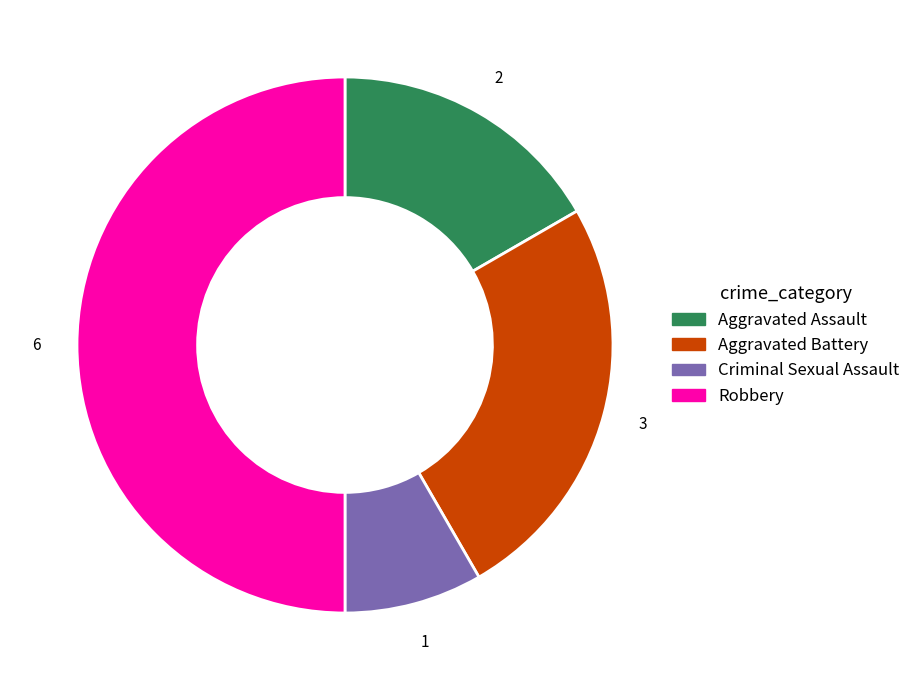

Approximately how many times larger is the value at Robbery compared to Aggravated Battery?

2.0